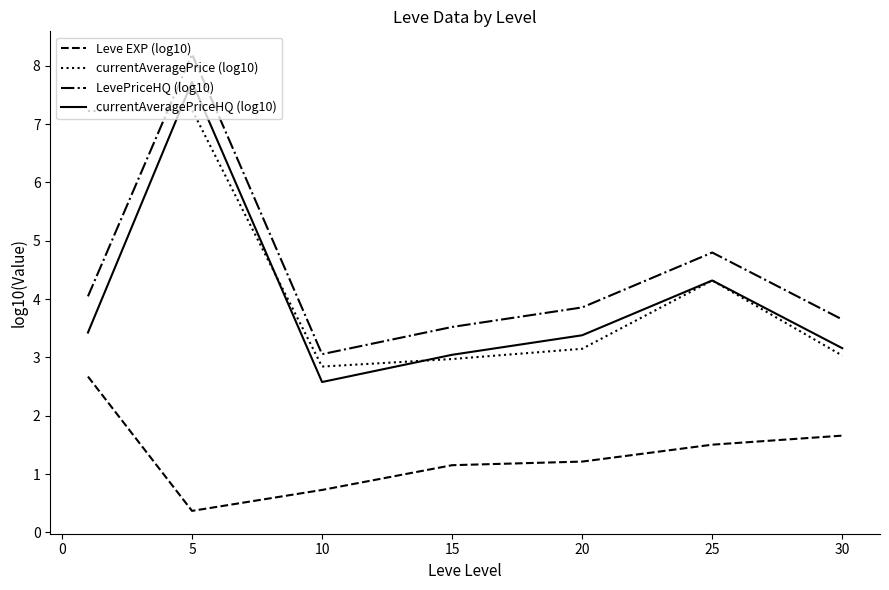

Which series has the largest range (max minus min)?

currentAveragePriceHQ (log10)